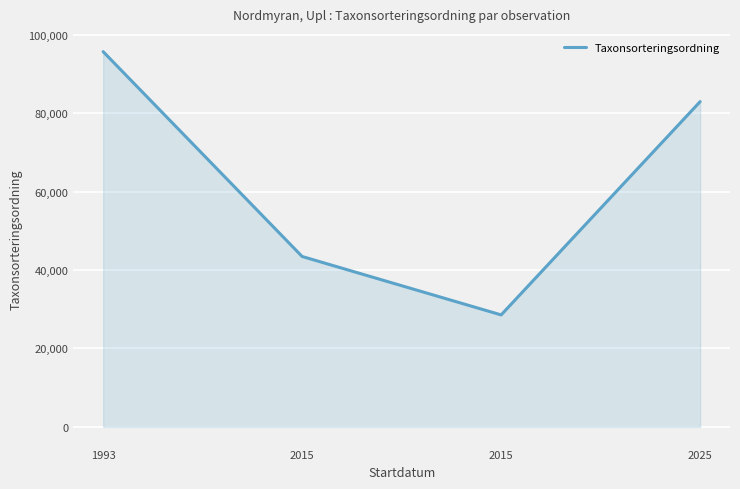

Does the chart display data point markers on the line(s)?

No